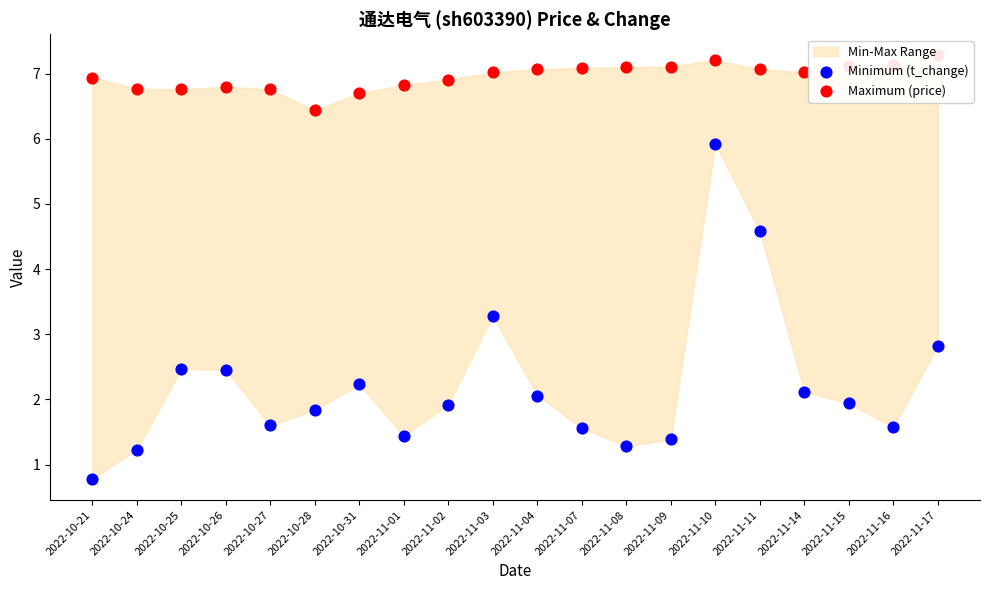

Which series has the widest spread of Y values?

Minimum (t_change)